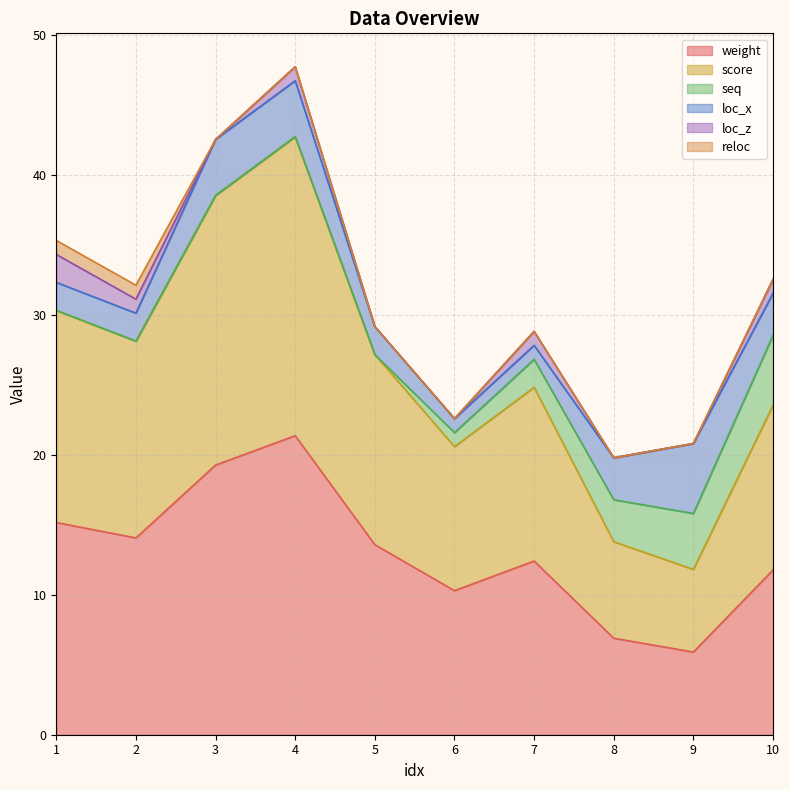

How many interior local peaks does the loc_x series have?

1